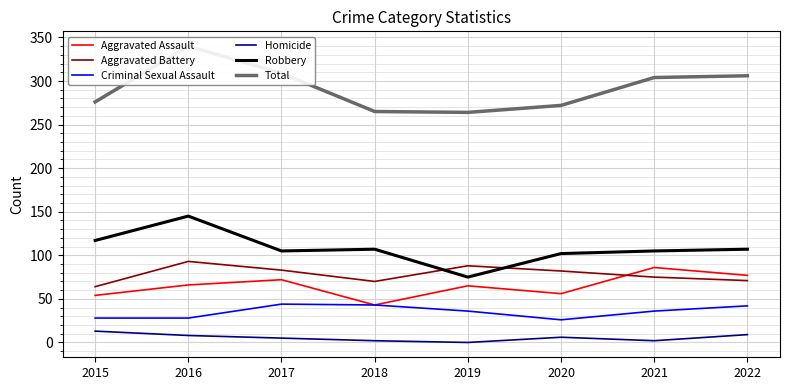

True or false: Criminal Sexual Assault has more than 0 points higher than both neighbors.

True